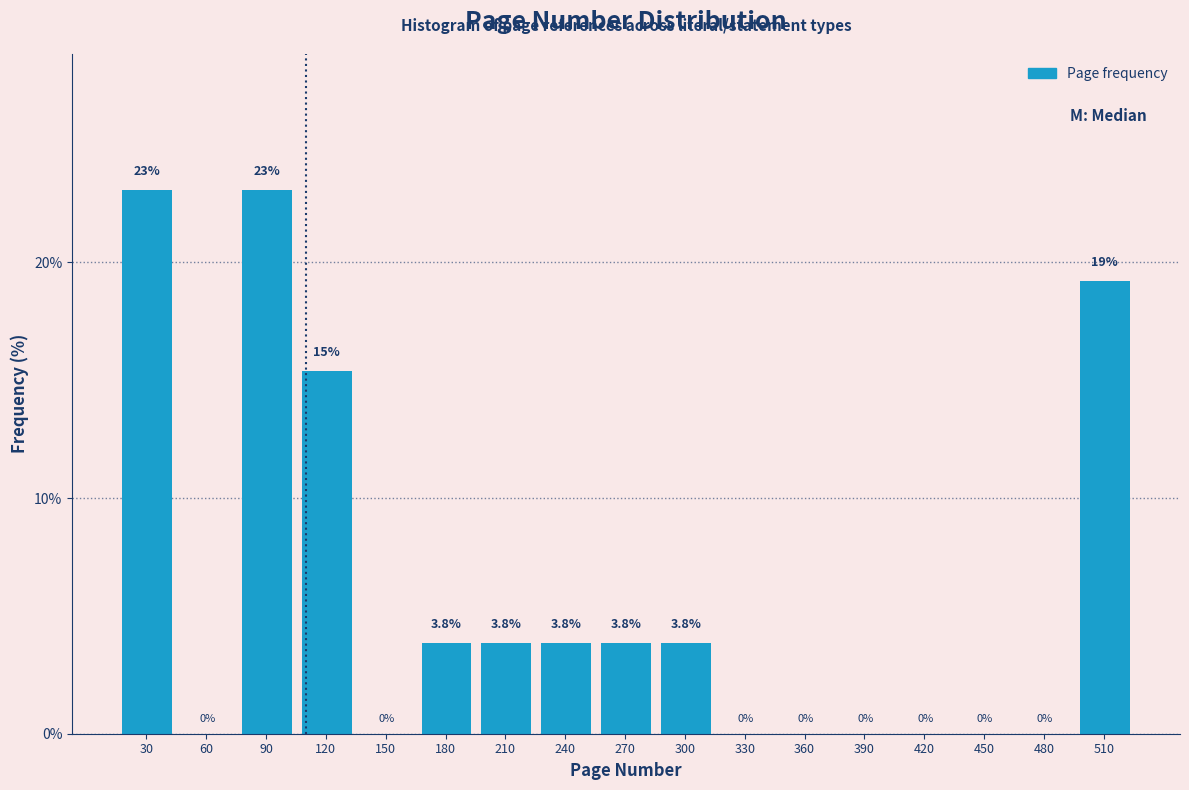

Reading right to left, transcribe all the data shown in this chart.

510=19.2	480=0.0	450=0.0	420=0.0	390=0.0	360=0.0	330=0.0	300=3.8	270=3.8	240=3.8	210=3.8	180=3.8	150=0.0	120=15.4	90=23.1	60=0.0	30=23.1